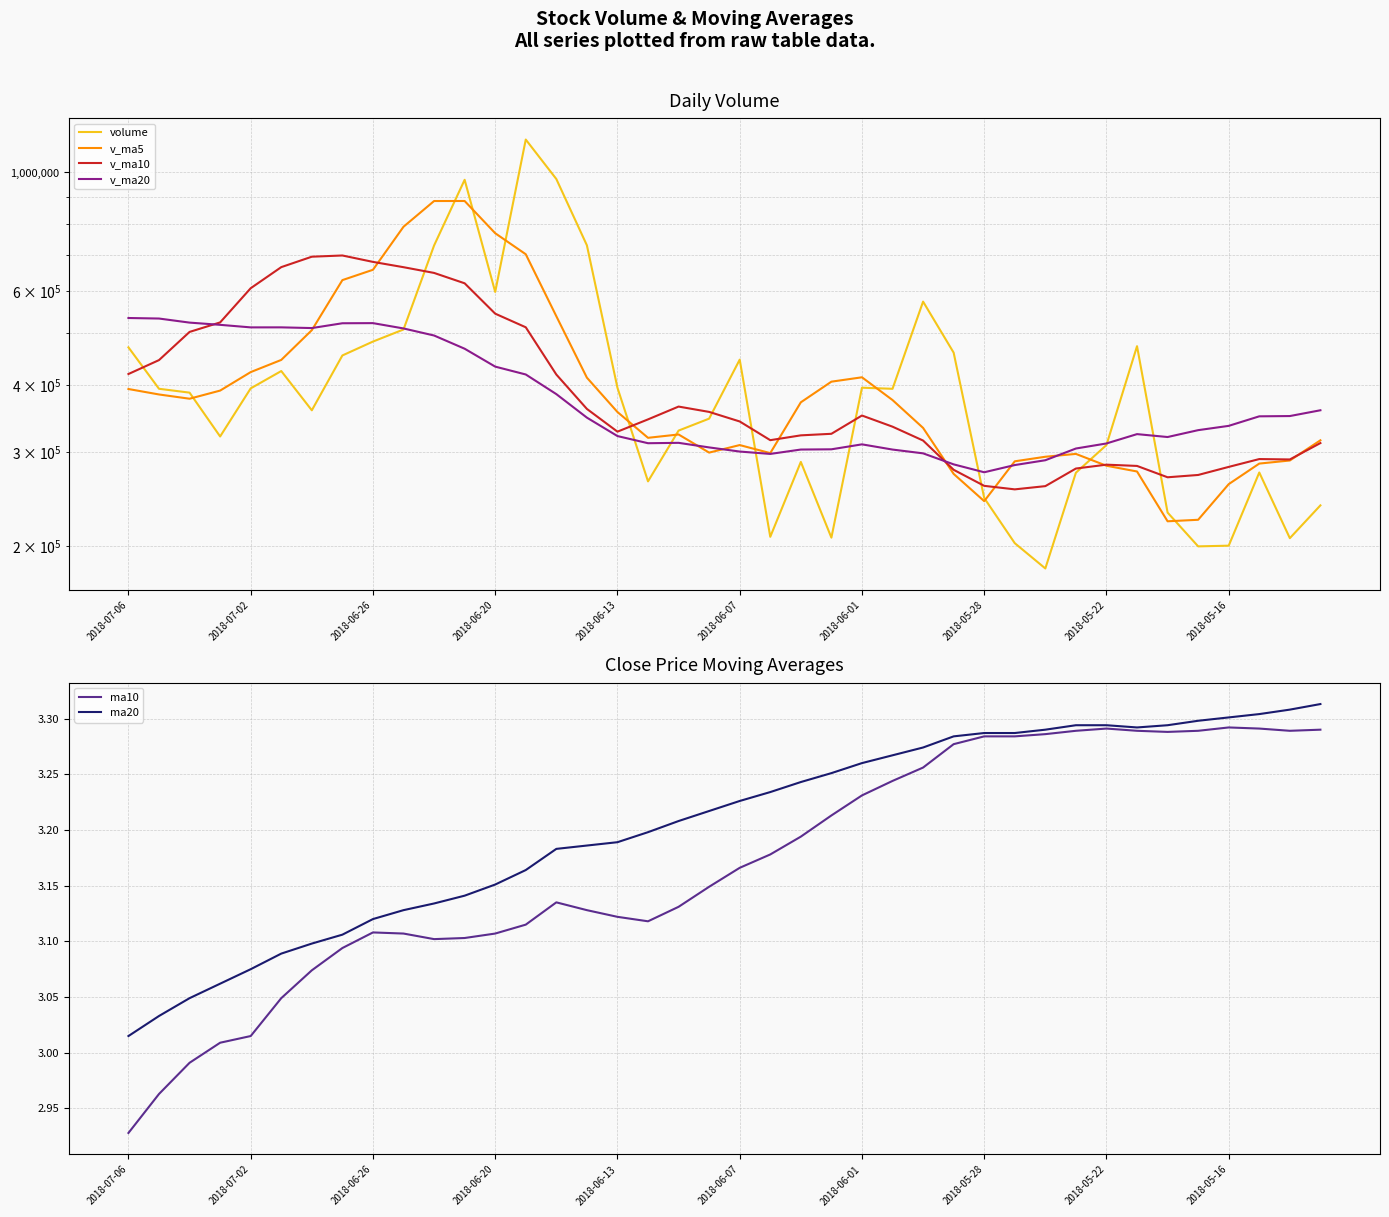

True or false: v_ma10 has a value of 537715.0 at 17.

False